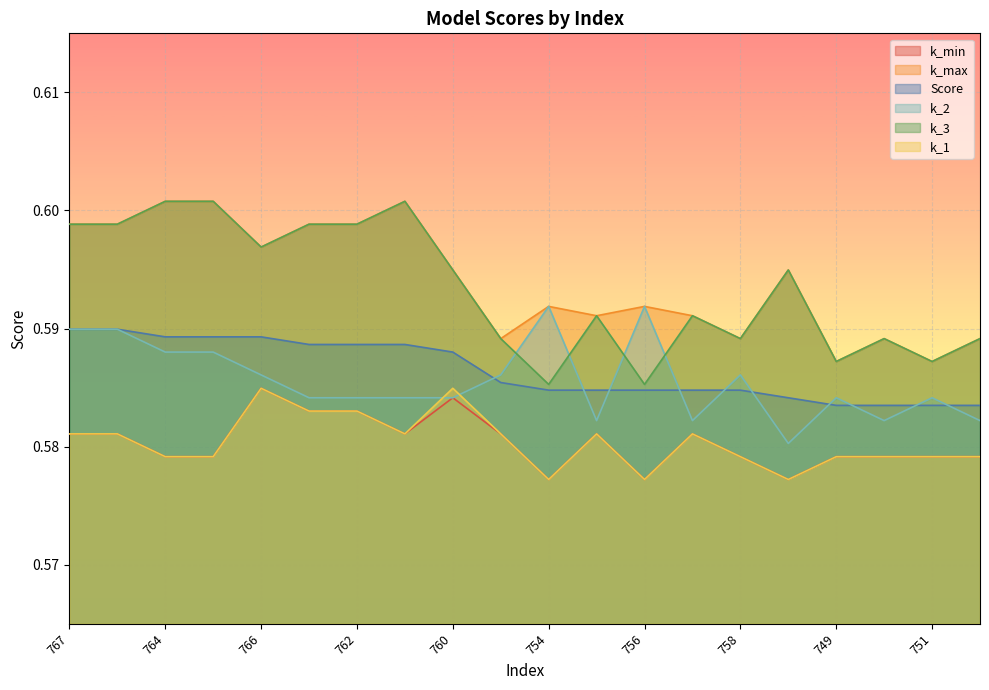

In k_max, how many points are lower than both neighbors (excluding endpoints)?

6